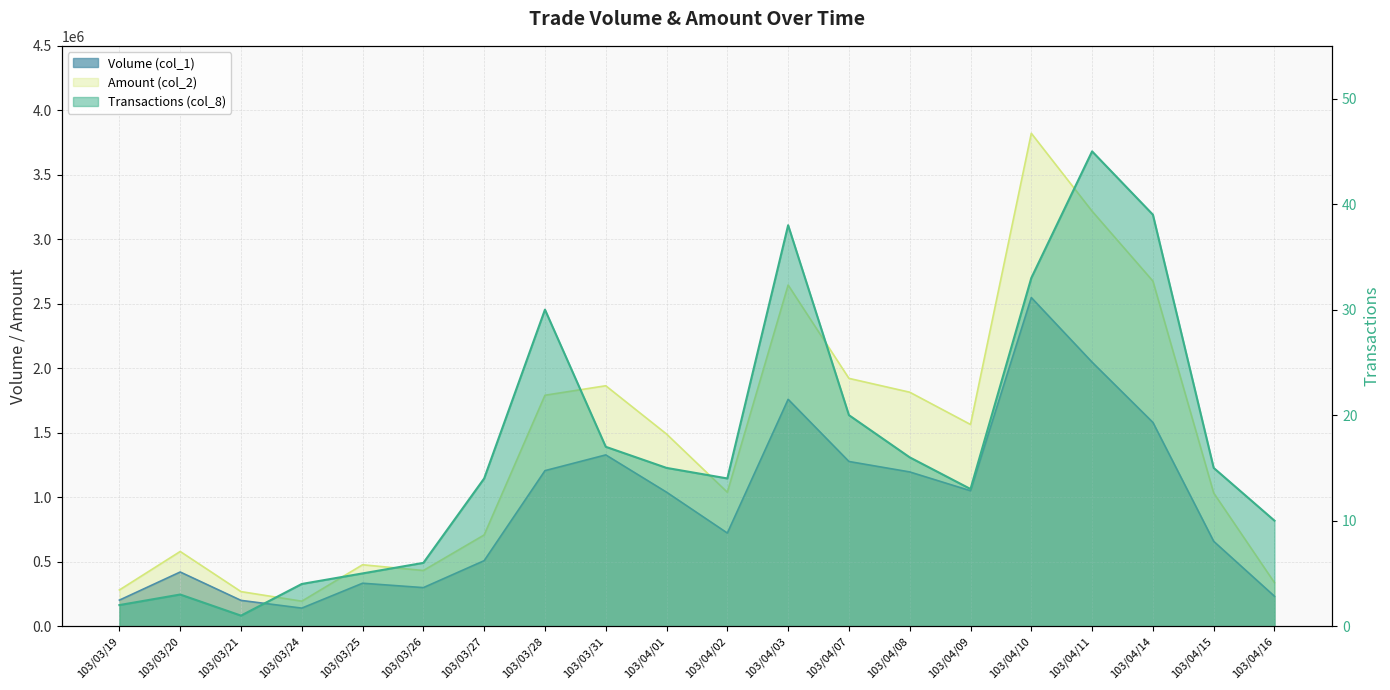

Read the Transactions (col_8) value at 103/04/10, to the nearest 10.

30